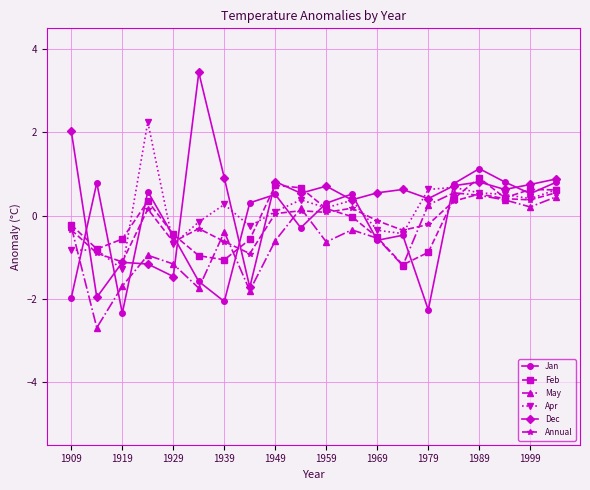

What is the value of the May point at the 6th from the left?

-1.7